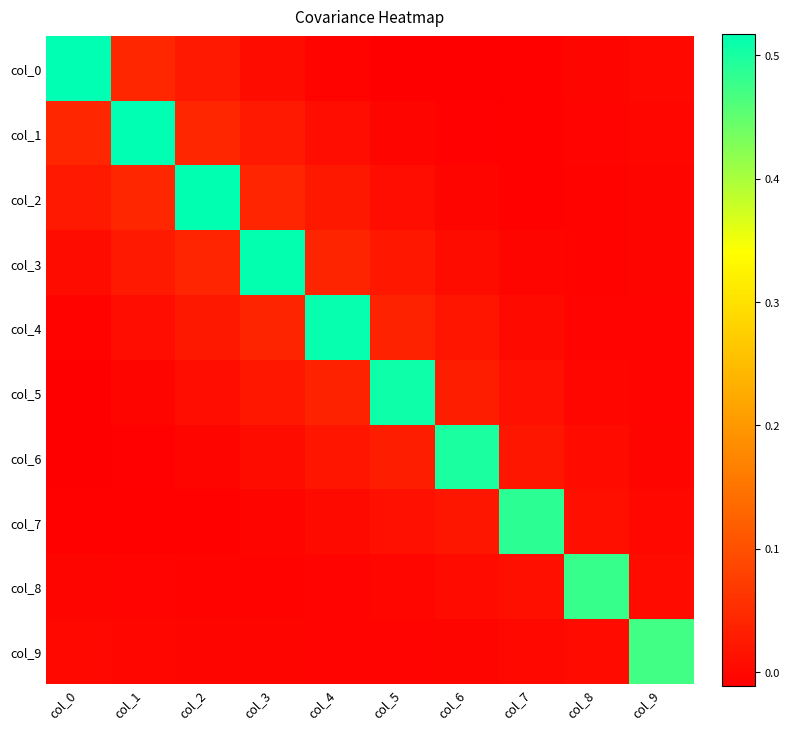

Which series has the largest range (max minus min)?

col_0